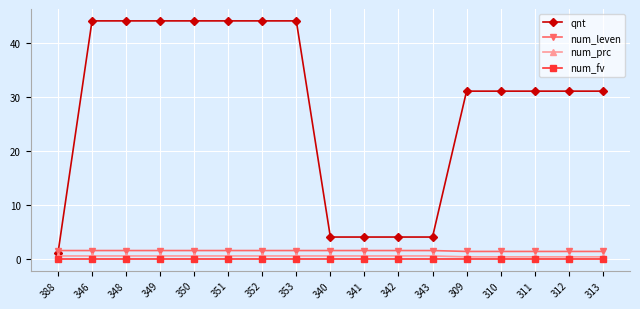

Which series has the largest total across all categories?

qnt